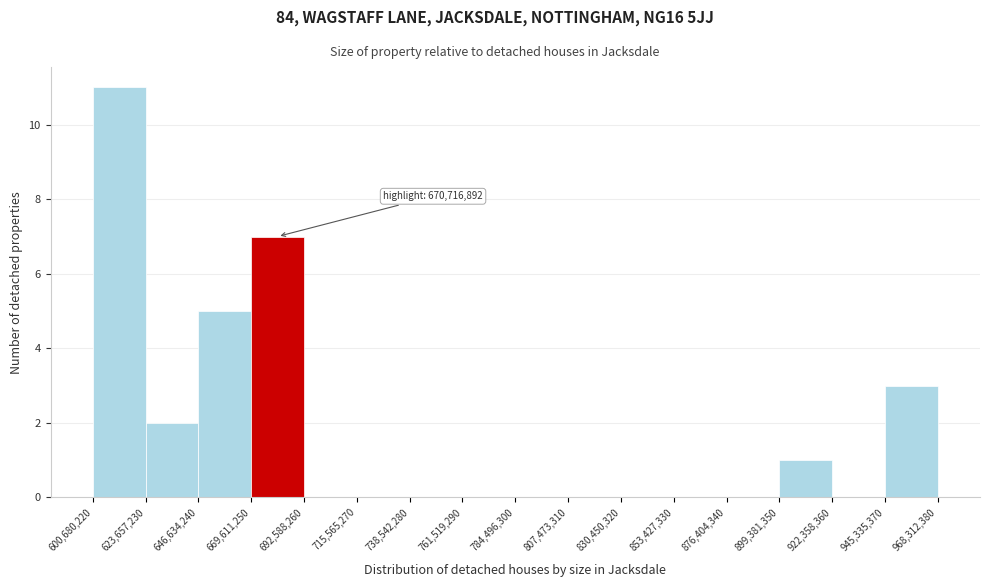

Which range on the x-axis has the tallest bar?

600,680,220 to 623,657,230